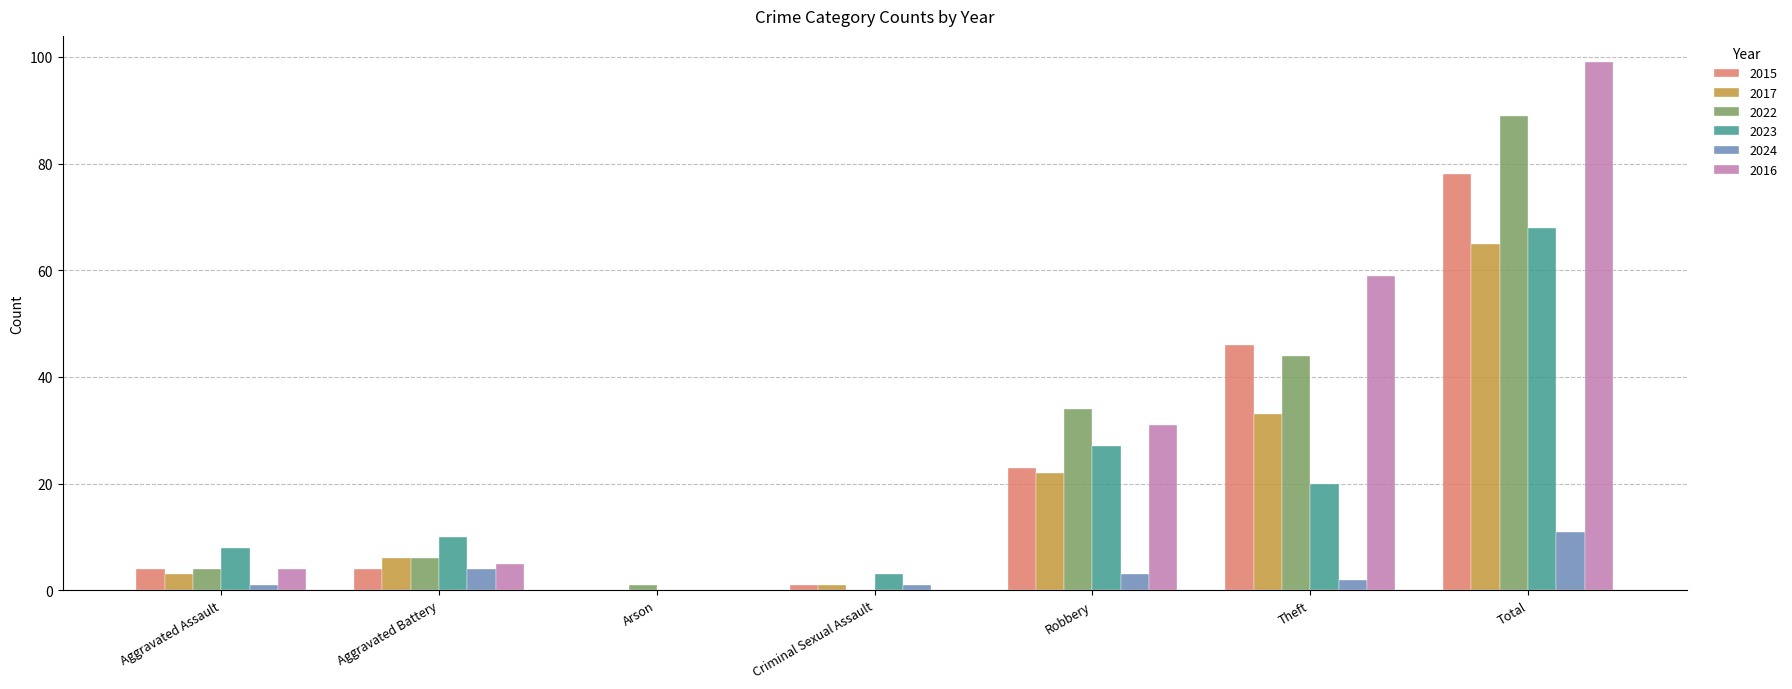

Which category has the highest value in the 2016 series?

Total